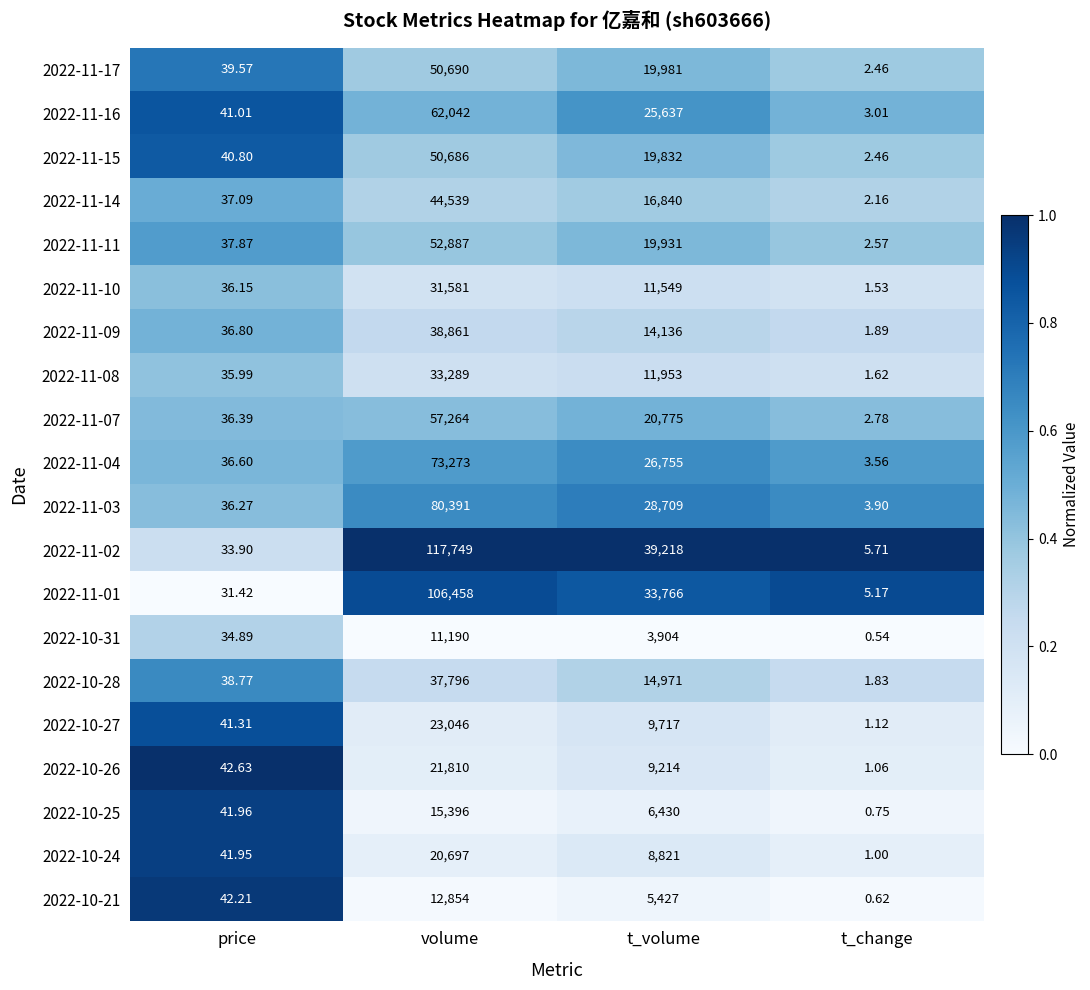

Is the value of 2022-11-07 at t_change greater than the value of 2022-11-11 at volume?

No